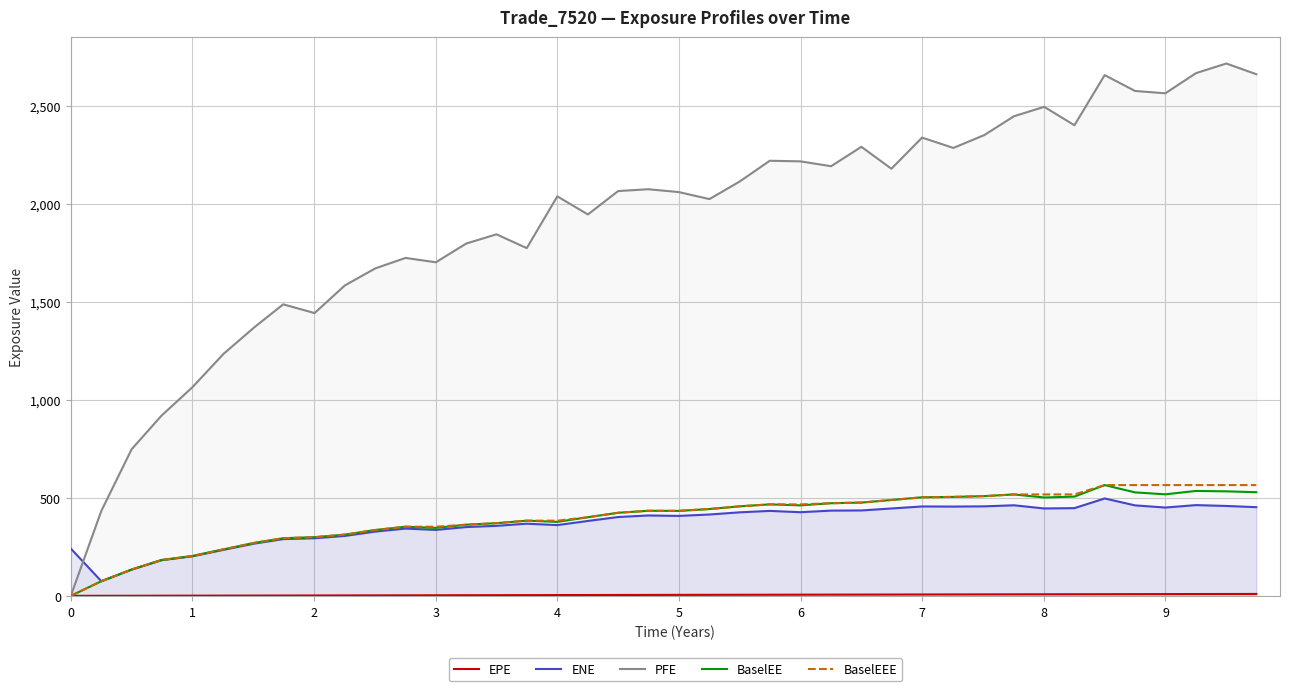

Which series has the widest spread of values?

PFE